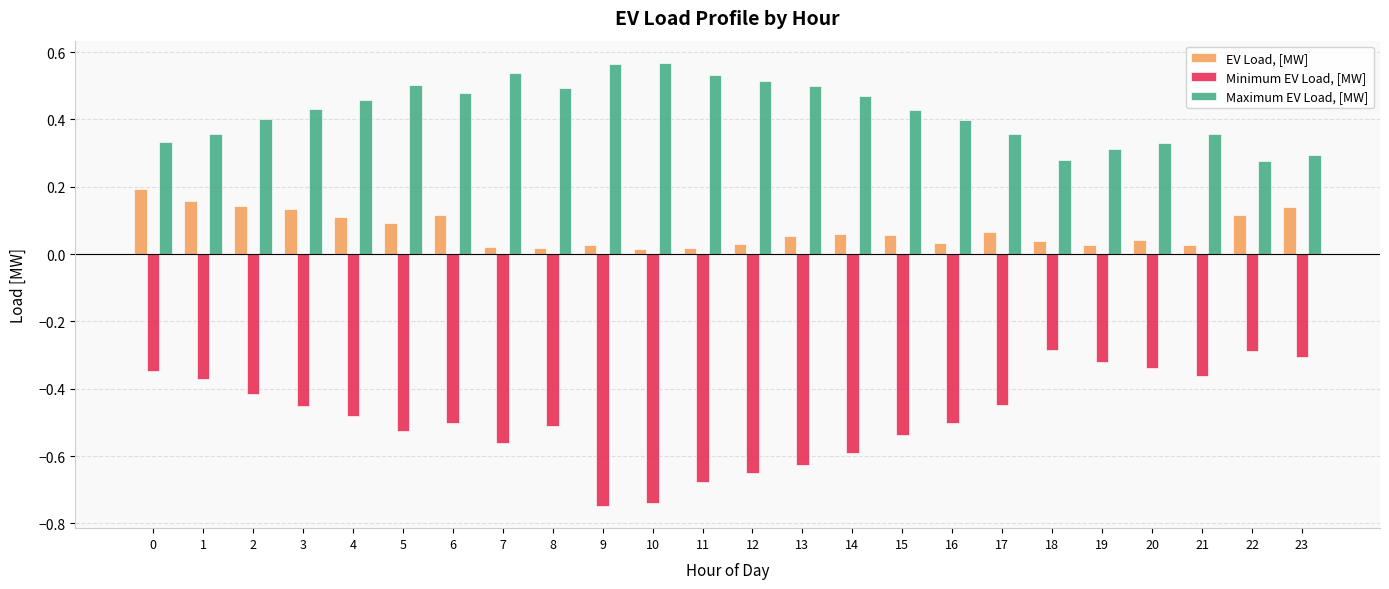

Count the Maximum EV Load, [MW] values in the range 0 to 1.

24